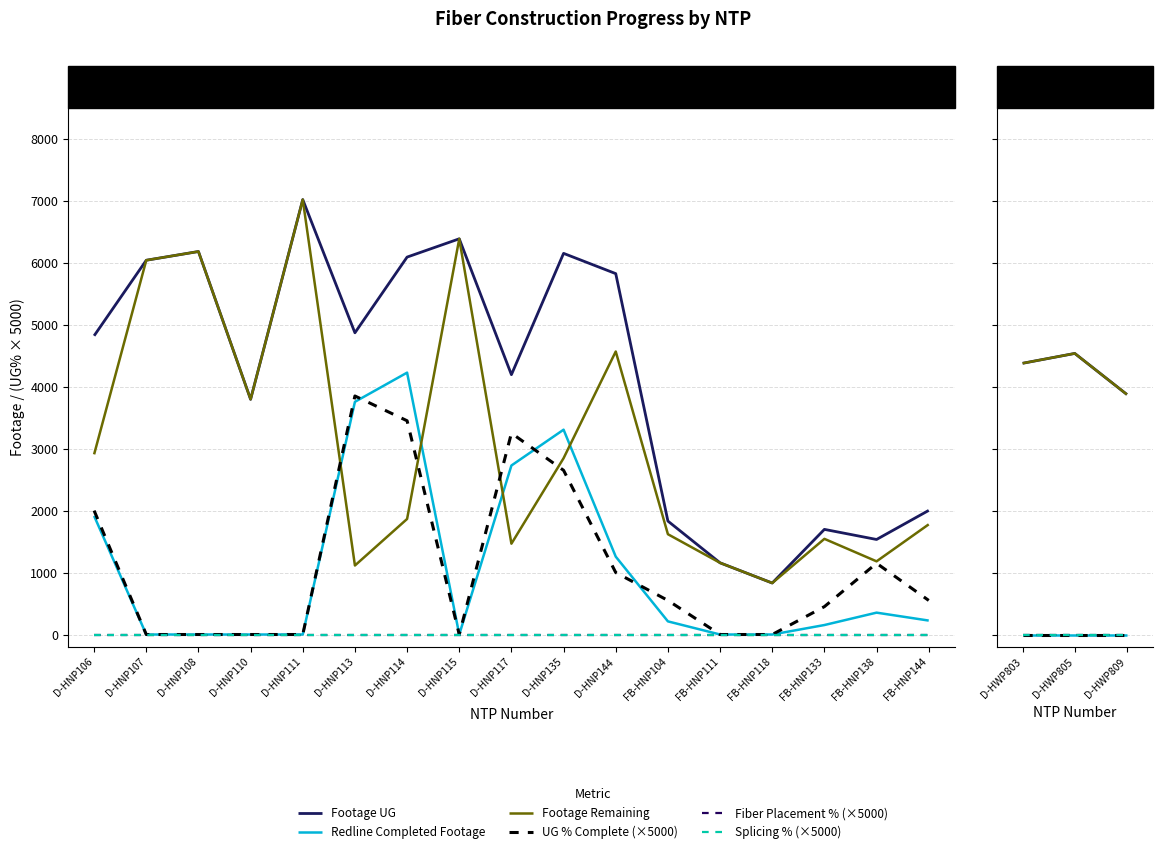

Does the chart have visible grid lines?

Yes